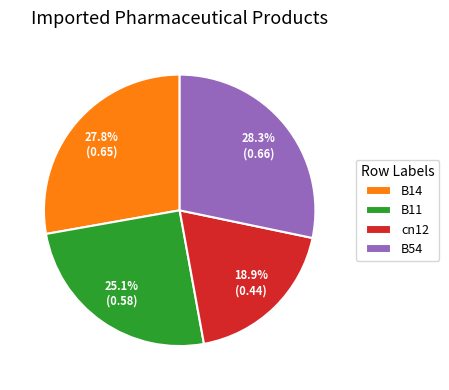

What is the smallest slice in the pie chart?

cn12